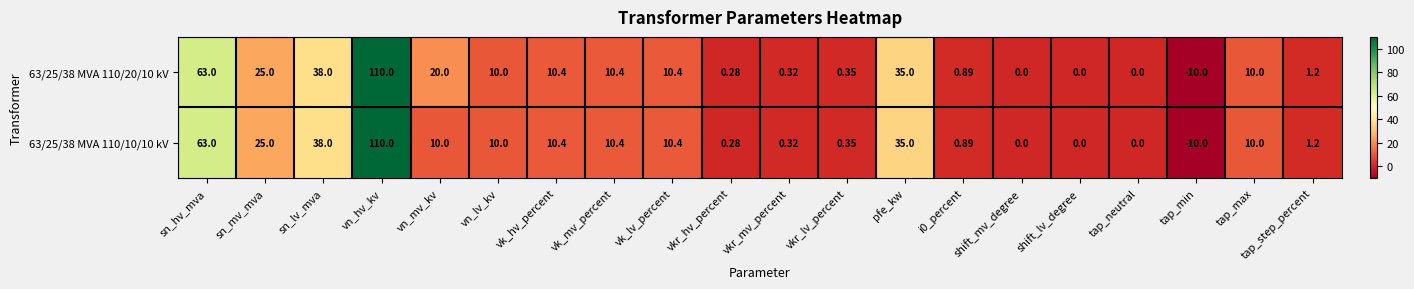

Which label corresponds to the smallest value in the chart?

tap_min